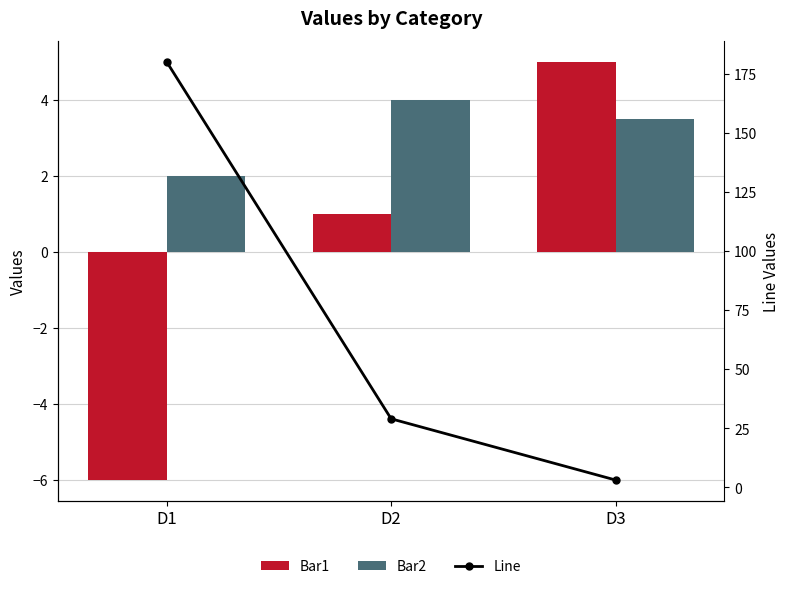

Reading left to right, extract all data points from this chart.

Bar1: -6.0	1.0	5.0
Bar2: 2.0	4.0	3.5
Line: 180.0	29.0	3.1